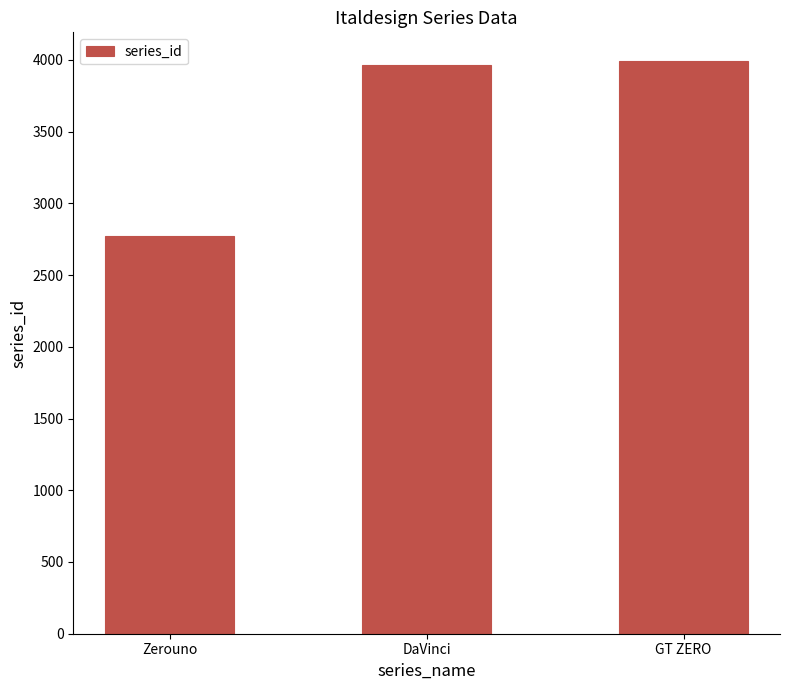

What is the difference between the maximum and minimum values?

1223